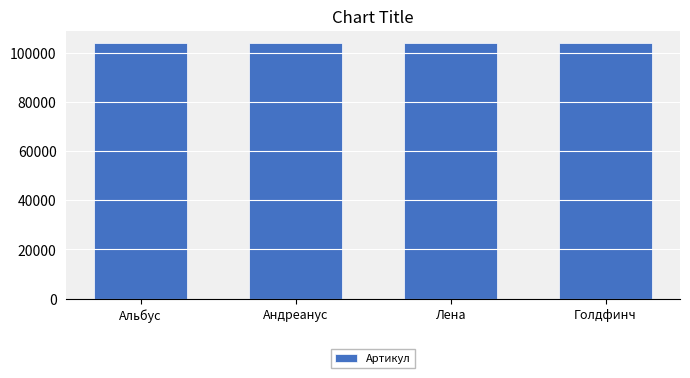

What is the label of the 2nd bar from the right?

Лена